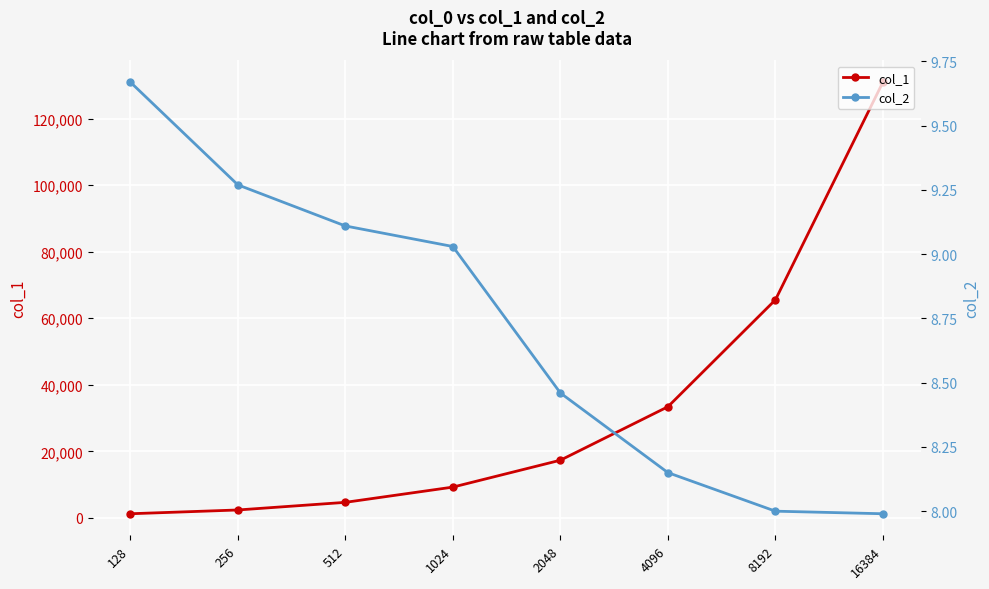

Is the value of col_2 at 2048 greater than the value of col_1 at 128?

No